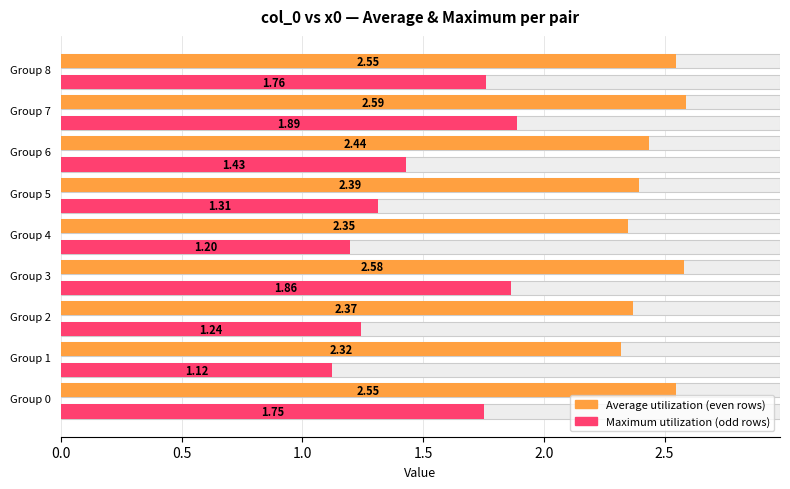

What is the value of the 2nd bar from the left?

1.8